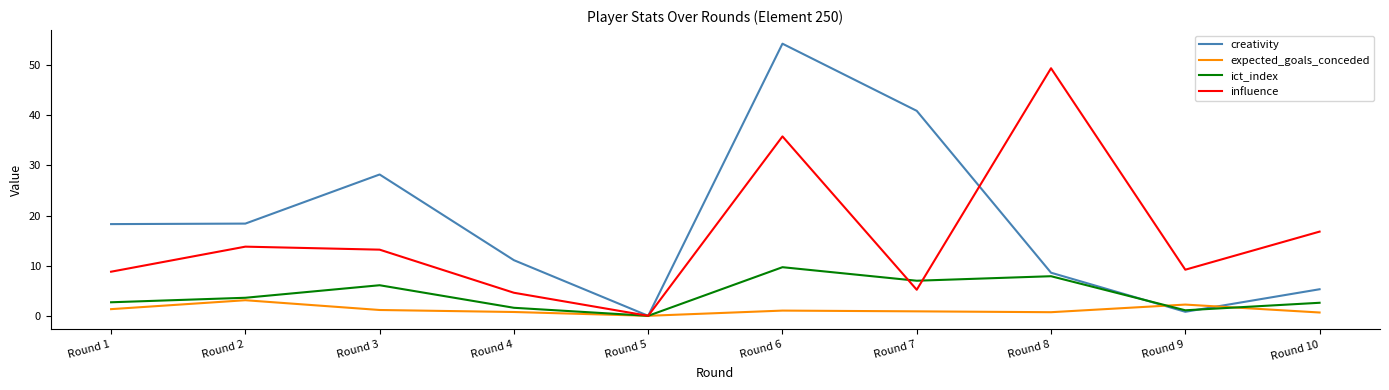

At which category is the sum across all series the highest?

Round 6